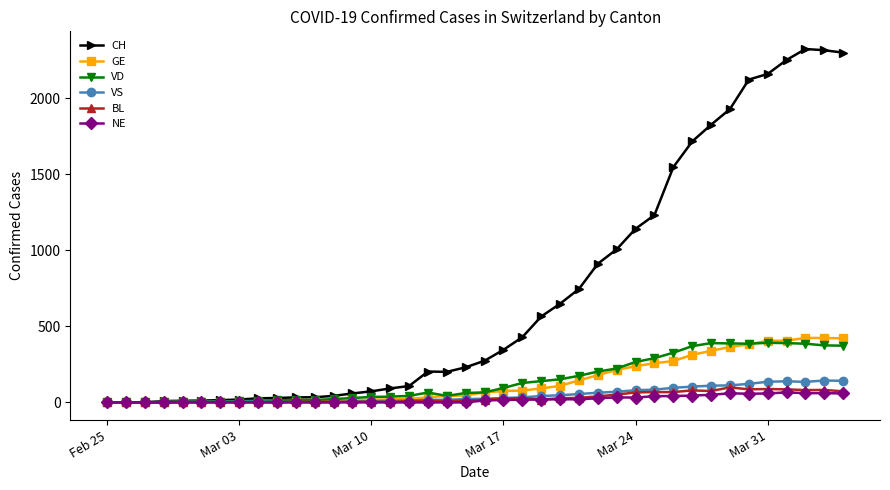

List the series in order of their peak value, highest first.

CH, GE, VD, VS, BL, NE